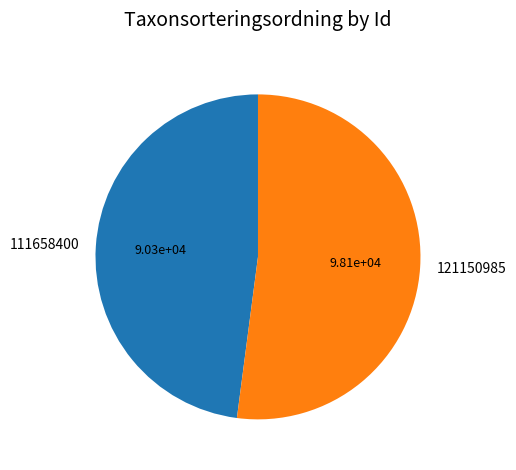

How many segments does this pie chart have?

2